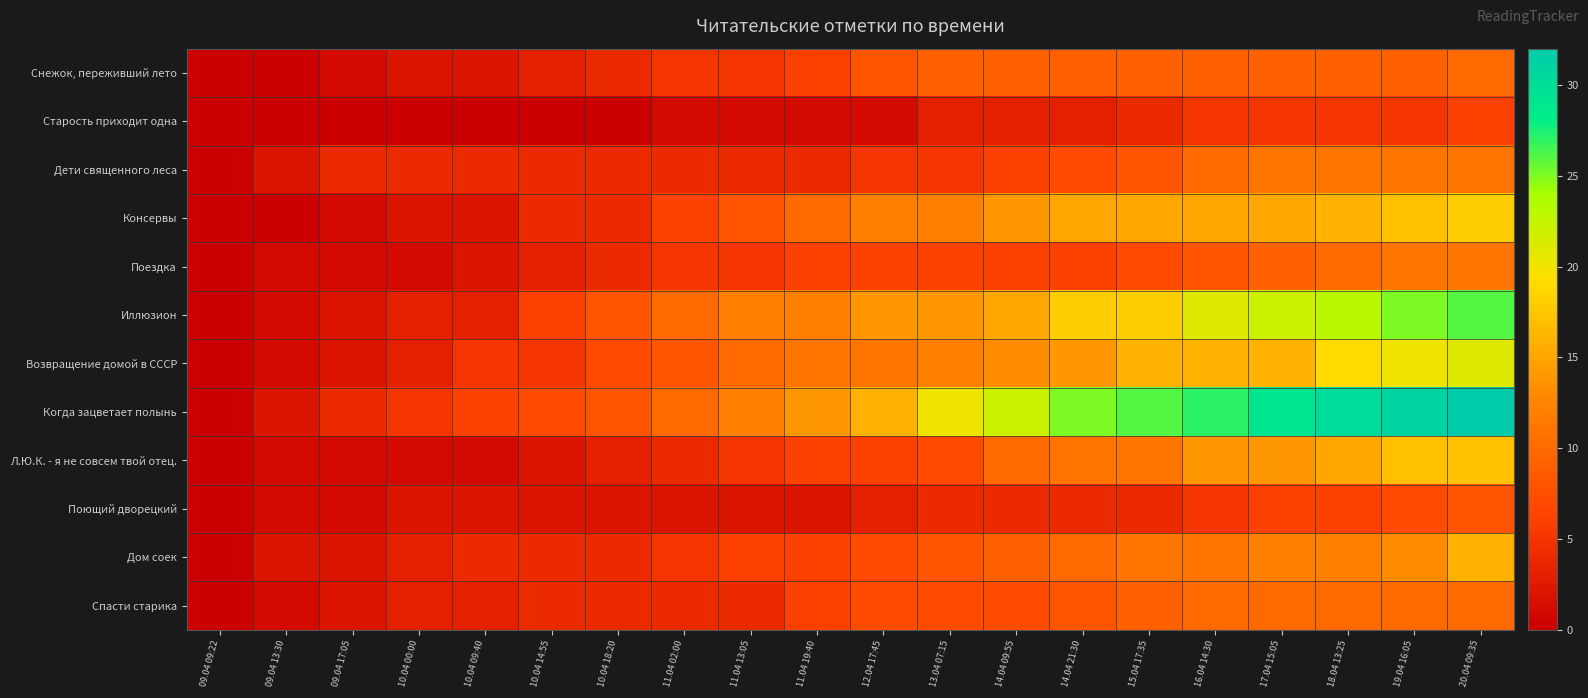

Which series has the largest total across all categories?

Когда зацветает полынь